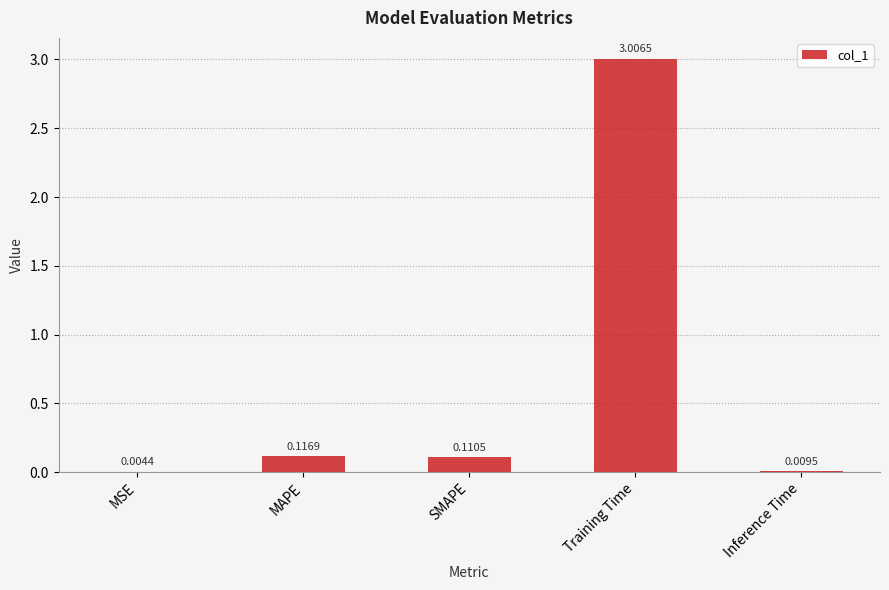

What is the sum of the values at Training Time and Inference Time?

3.0